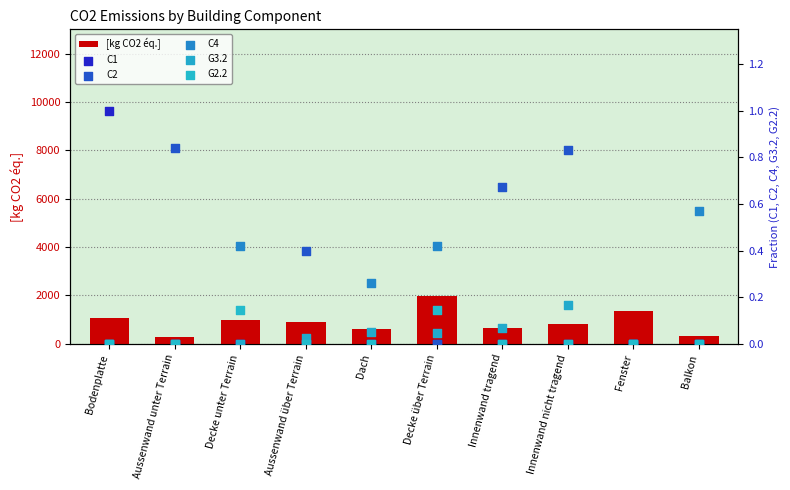

Which series has the largest total across all categories?

[kg CO2 éq.]